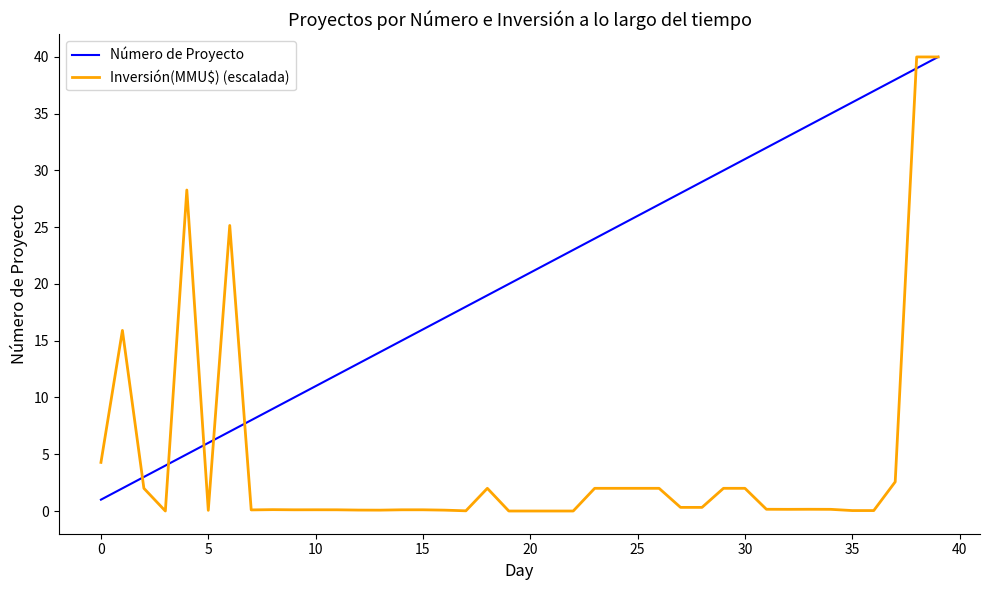

List the series in order of their overall mean, highest first.

Número de Proyecto, Inversión(MMU$) (escalada)